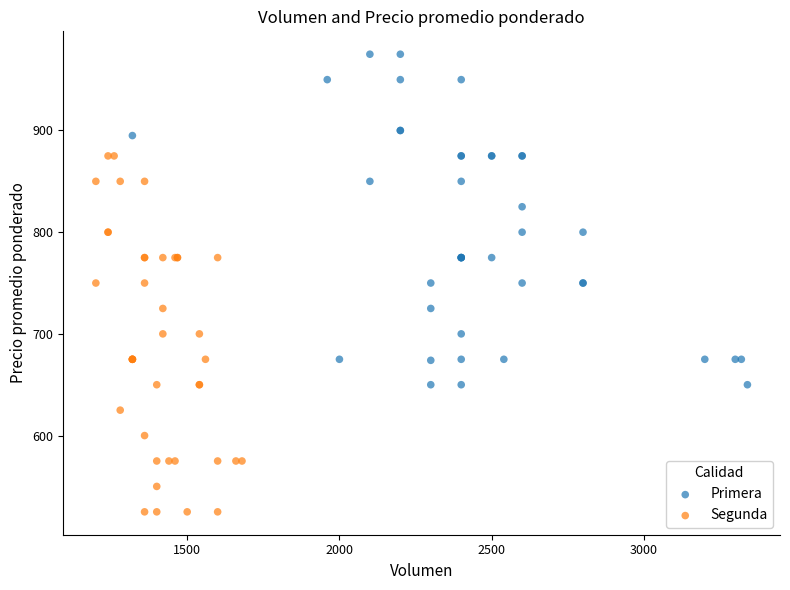

Which series has the widest spread of Y values?

Segunda